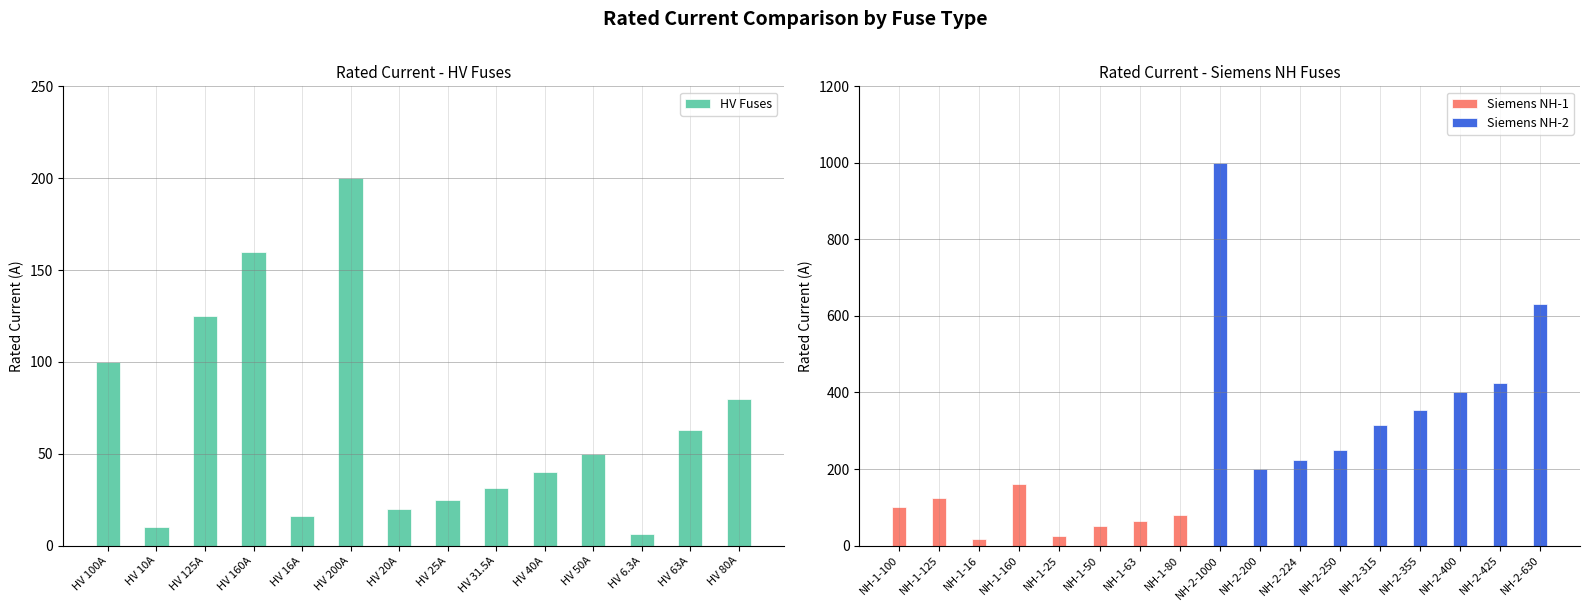

Reading right to left, extract all data points from this chart.

NH-2-630=630.0	NH-2-425=425.0	NH-2-400=400.0	NH-2-355=355.0	NH-2-315=315.0	NH-2-250=250.0	NH-2-224=224.0	NH-2-200=200.0	NH-2-1000=1000.0	NH-1-80=80.0	NH-1-63=63.0	NH-1-50=50.0	NH-1-25=25.0	NH-1-160=160.0	NH-1-16=16.0	NH-1-125=125.0	NH-1-100=100.0	HV 80A=80.0	HV 63A=63.0	HV 6.3A=6.3	HV 50A=50.0	HV 40A=40.0	HV 31.5A=31.5	HV 25A=25.0	HV 20A=20.0	HV 200A=200.0	HV 16A=16.0	HV 160A=160.0	HV 125A=125.0	HV 10A=10.0	HV 100A=100.0